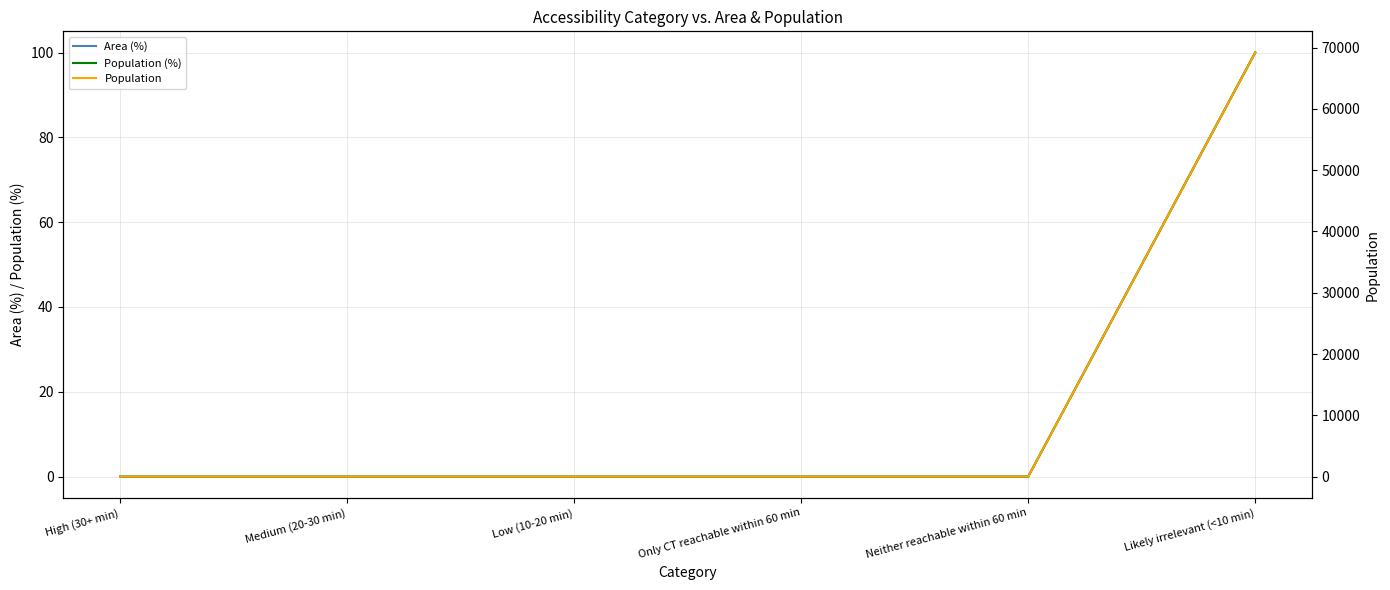

Rank the series by their maximum value, from lowest to highest.

Area (%), Population (%), Population